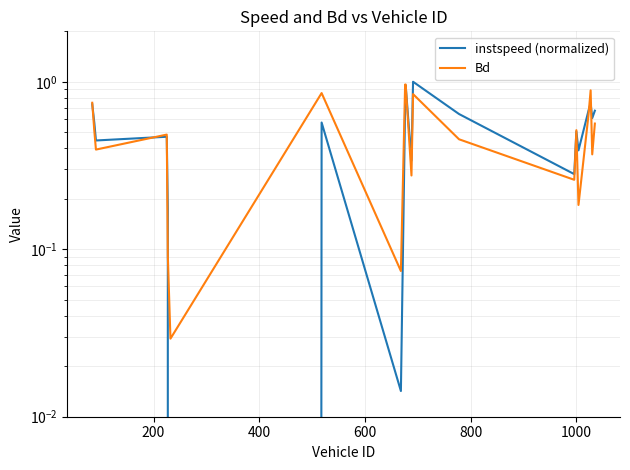

At how many categories does at least one series exceed 0?

20